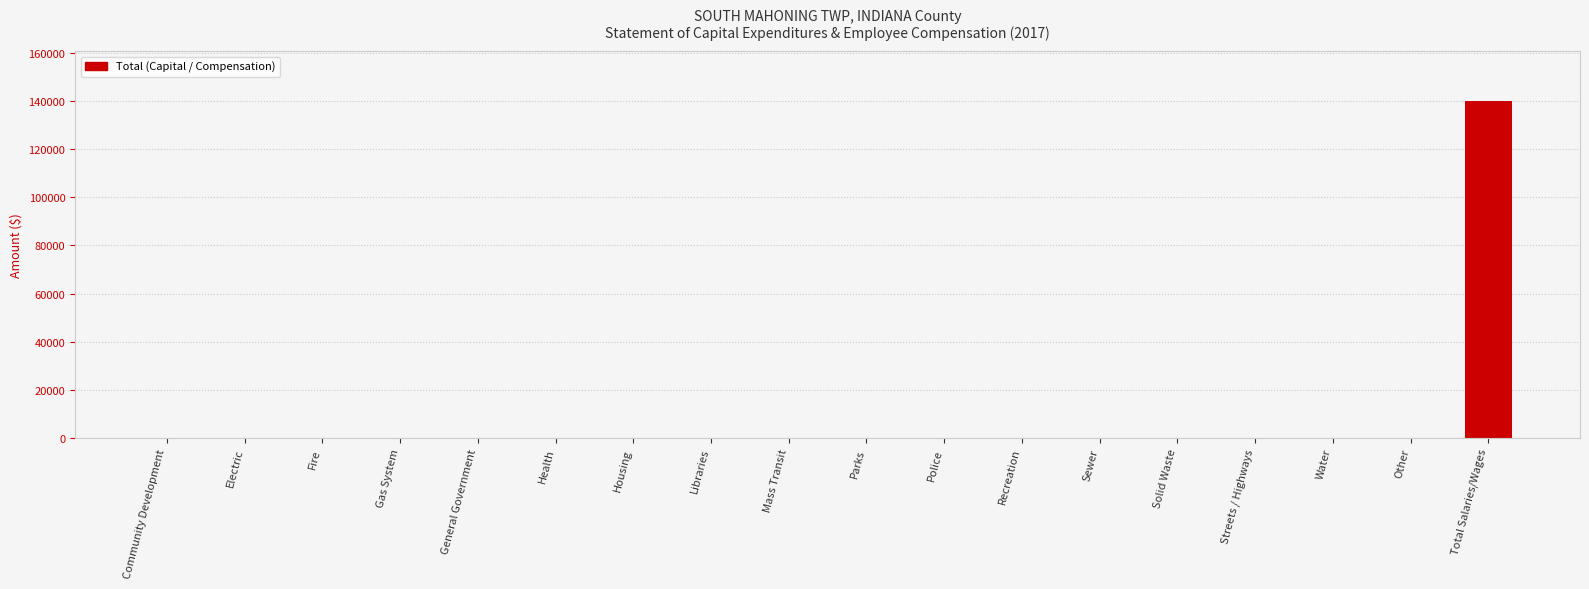

What is the maximum value shown in the chart?

139873